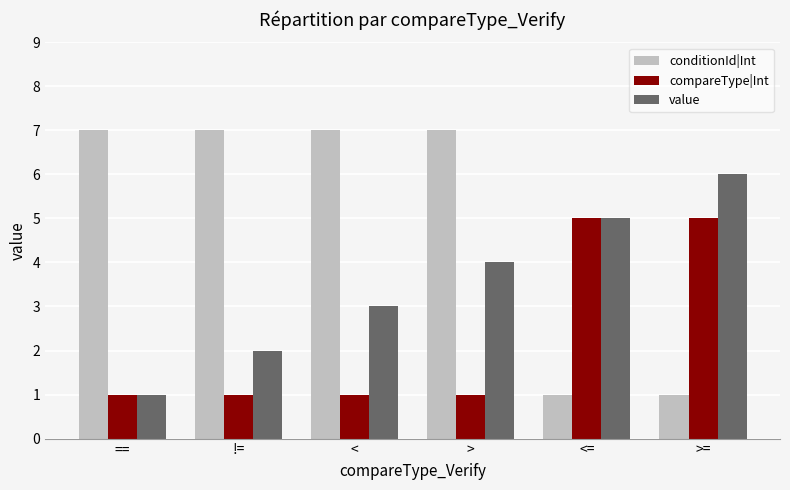

What is the sum of the conditionId|Int values at != and ==?

14